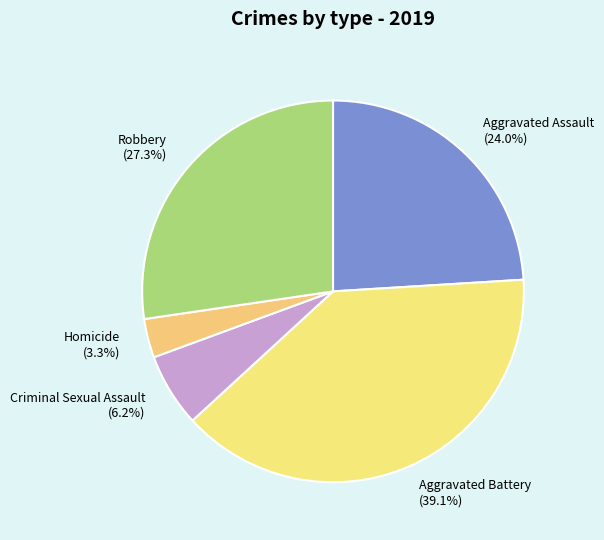

To the nearest percent, what is the average slice percentage?

20%